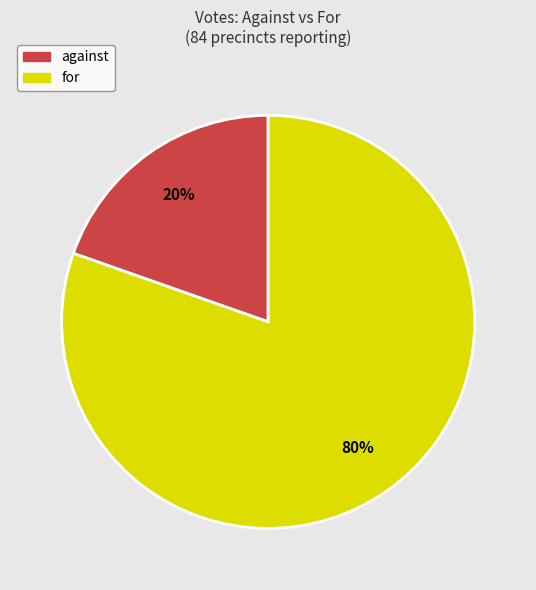

Count the number of slices in the pie.

2